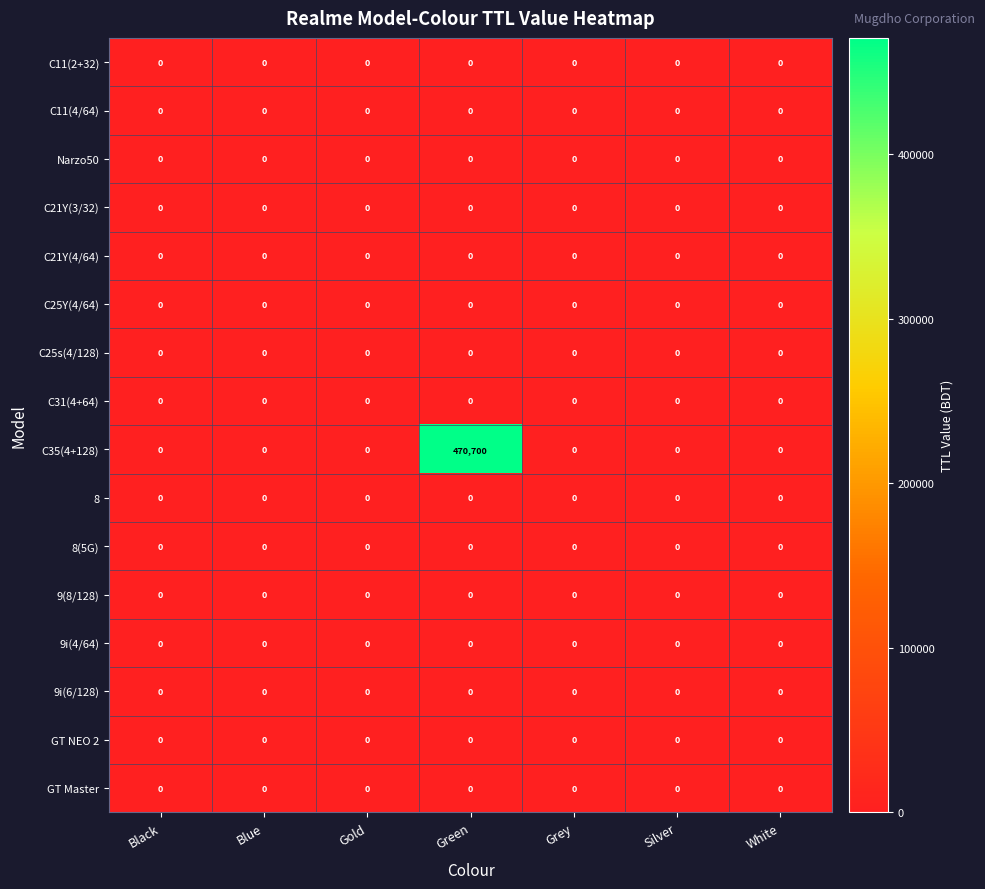

True or false: 8(5G) has a value of 0 at Black.

True